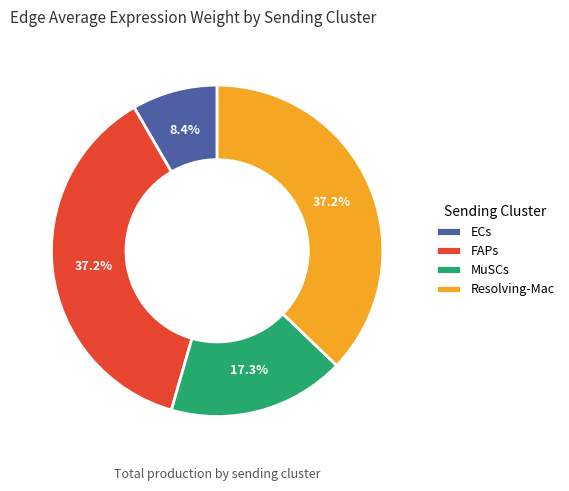

Is the sum of MuSCs and FAPs greater than half?

Yes